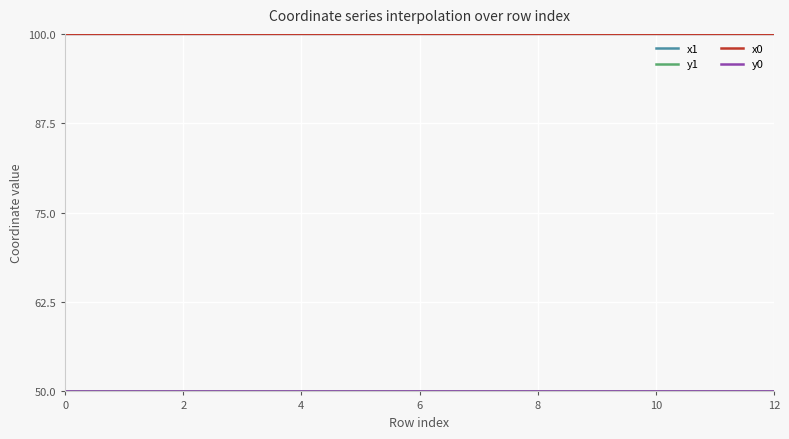

Is this an area chart (filled region under the line)?

No